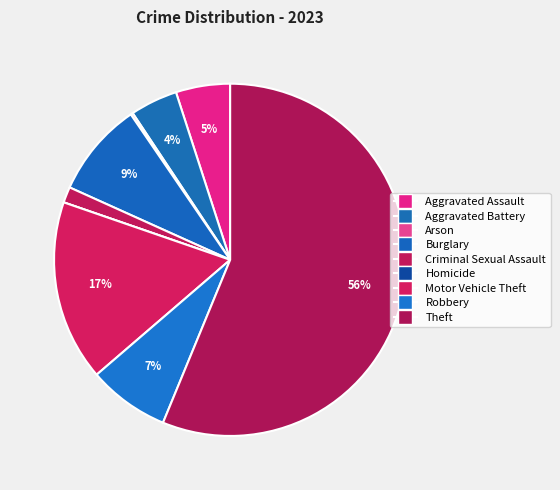

To the nearest percent, what portion does Aggravated Assault represent?

5%